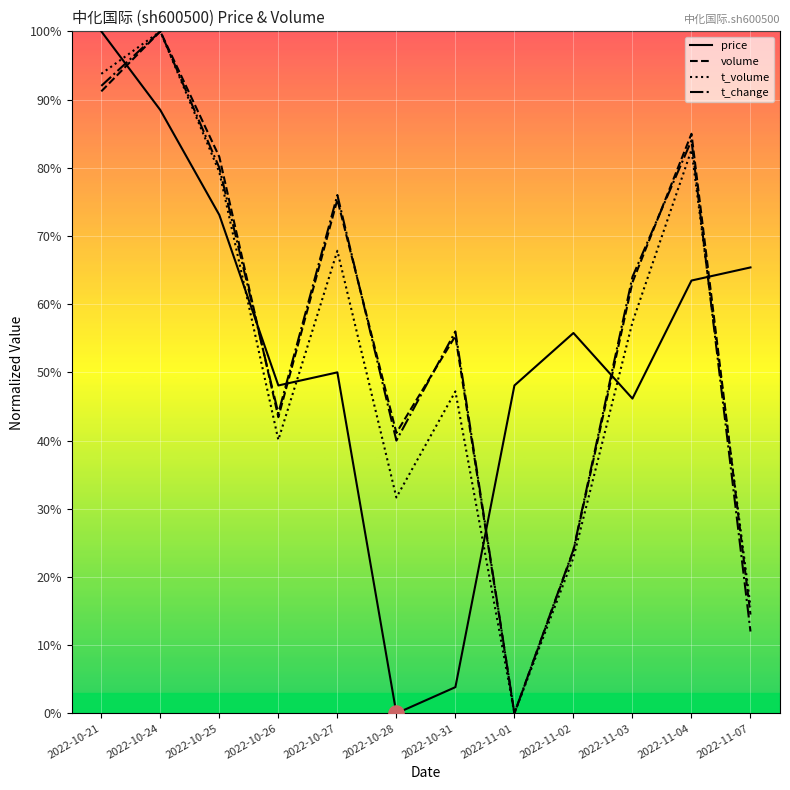

Which series has the largest Y range (max minus min)?

price